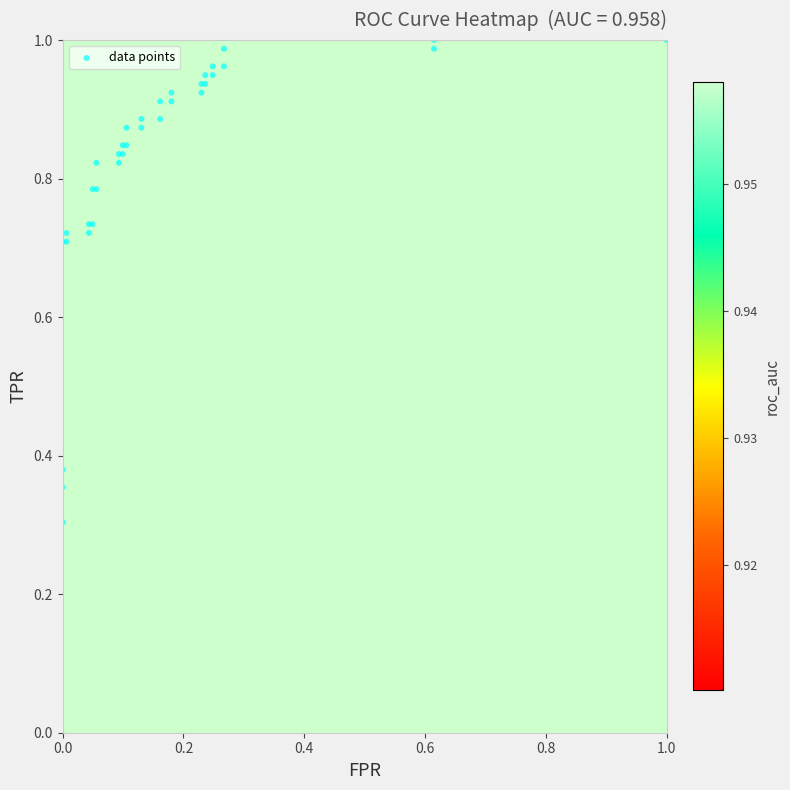

What is the average value of the fpr series?

0.2